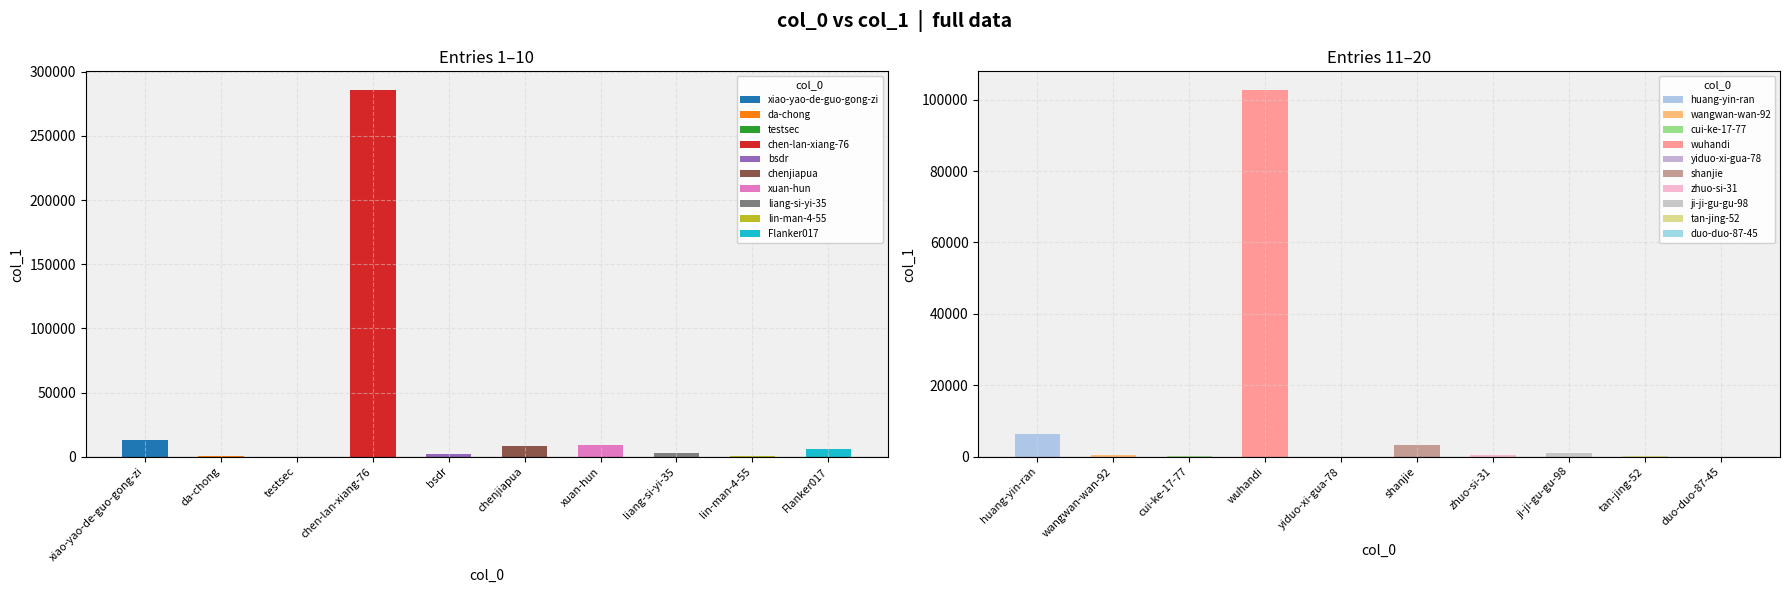

List the labels in order of value, smallest first.

yiduo-xi-gua-78, duo-duo-87-45, tan-jing-52, testsec, lin-man-4-55, cui-ke-17-77, zhuo-si-31, wangwan-wan-92, da-chong, ji-ji-gu-gu-98, bsdr, liang-si-yi-35, shanjie, Flanker017, huang-yin-ran, chenjiapua, xuan-hun, xiao-yao-de-guo-gong-zi, wuhandi, chen-lan-xiang-76